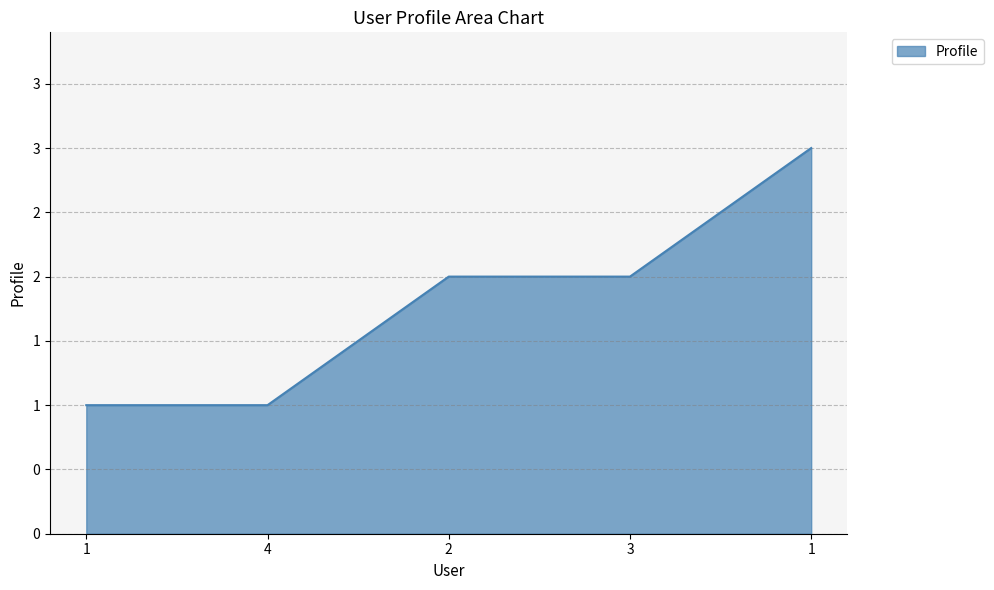

Reading left to right, transcribe all the data shown in this chart.

1=1	4=1	2=2	3=2	1=3